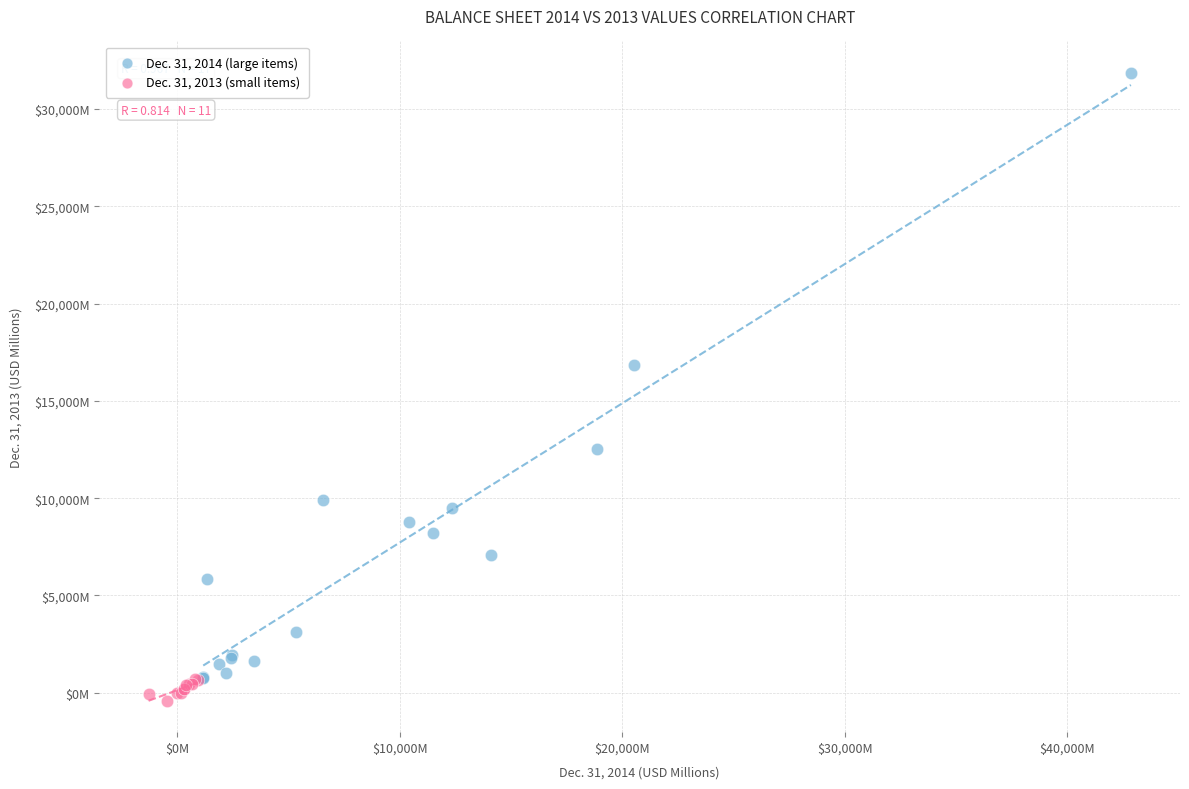

Which series reaches the maximum Y coordinate?

Dec. 31, 2014 (large items)